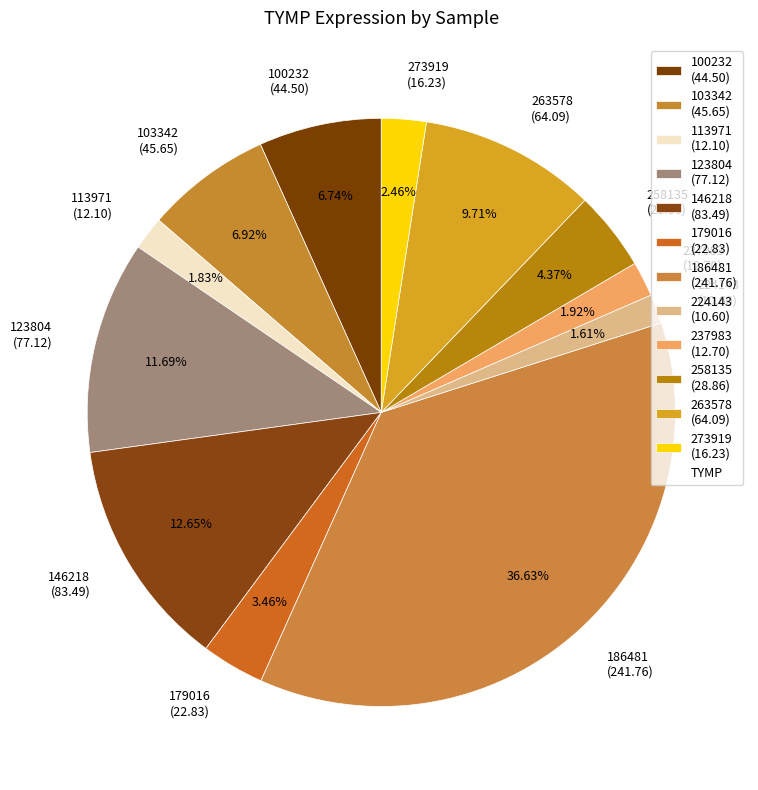

To the nearest percent, what is the combined percentage of 123804 and 237983?

14%